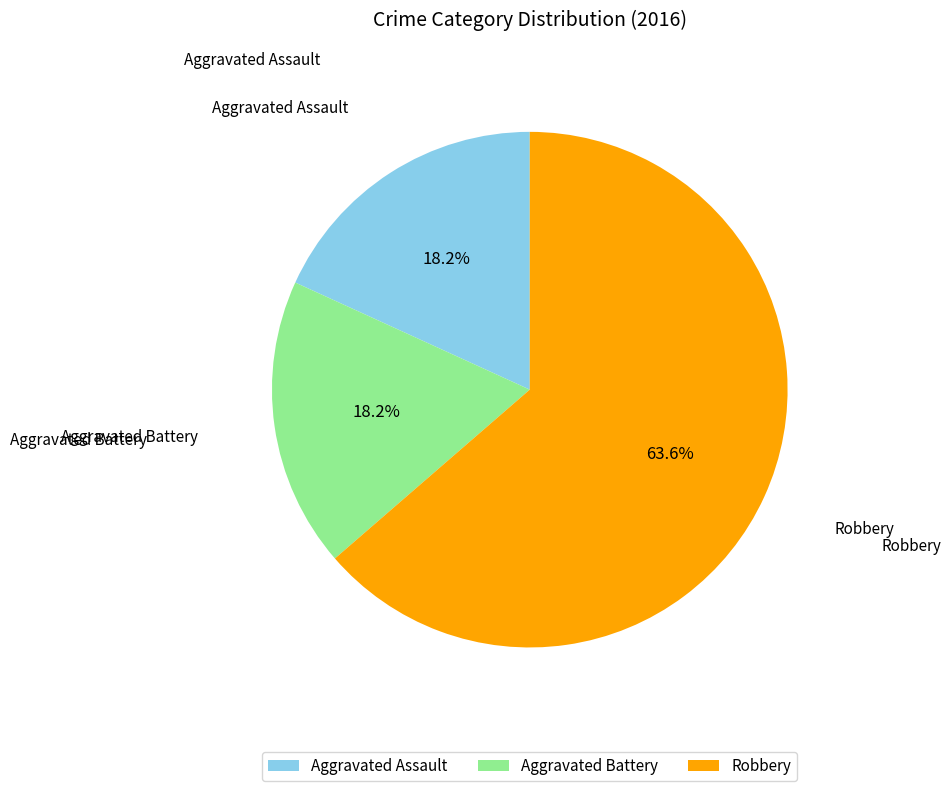

Is there a majority slice in this chart?

Yes